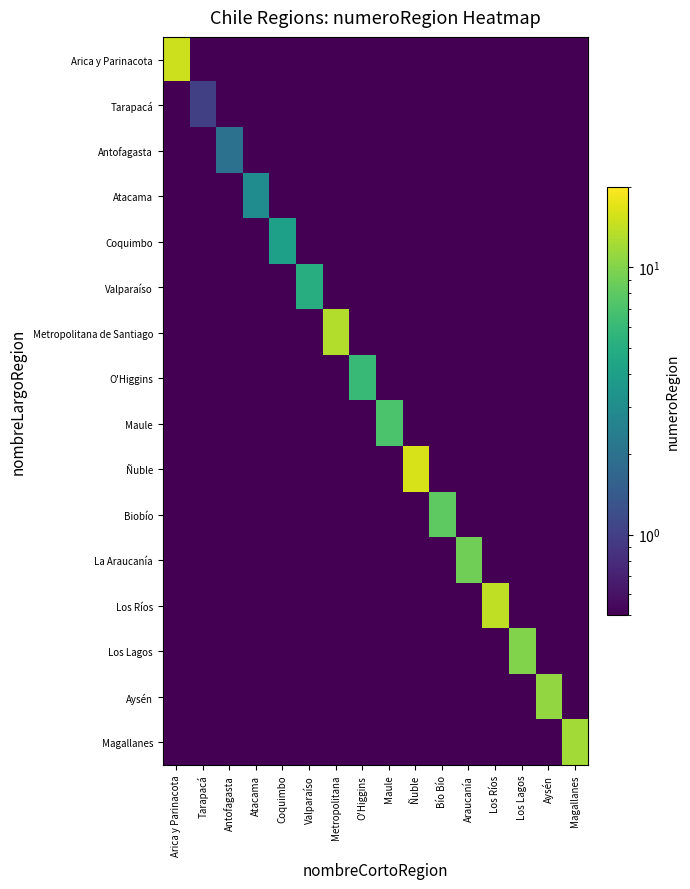

Reading left to right, transcribe all the data shown in this chart.

Arica y Parinacota: Arica y Parinacota=15.0	Tarapacá=0.1	Antofagasta=0.1	Atacama=0.1	Coquimbo=0.1	Valparaíso=0.1	Metropolitana=0.1	O'Higgins=0.1	Maule=0.1	Ñuble=0.1	Bío Bío=0.1	Araucanía=0.1	Los Ríos=0.1	Los Lagos=0.1	Aysén=0.1	Magallanes=0.1
Tarapacá: Arica y Parinacota=0.1	Tarapacá=1.0	Antofagasta=0.1	Atacama=0.1	Coquimbo=0.1	Valparaíso=0.1	Metropolitana=0.1	O'Higgins=0.1	Maule=0.1	Ñuble=0.1	Bío Bío=0.1	Araucanía=0.1	Los Ríos=0.1	Los Lagos=0.1	Aysén=0.1	Magallanes=0.1
Antofagasta: Arica y Parinacota=0.1	Tarapacá=0.1	Antofagasta=2.0	Atacama=0.1	Coquimbo=0.1	Valparaíso=0.1	Metropolitana=0.1	O'Higgins=0.1	Maule=0.1	Ñuble=0.1	Bío Bío=0.1	Araucanía=0.1	Los Ríos=0.1	Los Lagos=0.1	Aysén=0.1	Magallanes=0.1
Atacama: Arica y Parinacota=0.1	Tarapacá=0.1	Antofagasta=0.1	Atacama=3.0	Coquimbo=0.1	Valparaíso=0.1	Metropolitana=0.1	O'Higgins=0.1	Maule=0.1	Ñuble=0.1	Bío Bío=0.1	Araucanía=0.1	Los Ríos=0.1	Los Lagos=0.1	Aysén=0.1	Magallanes=0.1
Coquimbo: Arica y Parinacota=0.1	Tarapacá=0.1	Antofagasta=0.1	Atacama=0.1	Coquimbo=4.0	Valparaíso=0.1	Metropolitana=0.1	O'Higgins=0.1	Maule=0.1	Ñuble=0.1	Bío Bío=0.1	Araucanía=0.1	Los Ríos=0.1	Los Lagos=0.1	Aysén=0.1	Magallanes=0.1
Valparaíso: Arica y Parinacota=0.1	Tarapacá=0.1	Antofagasta=0.1	Atacama=0.1	Coquimbo=0.1	Valparaíso=5.0	Metropolitana=0.1	O'Higgins=0.1	Maule=0.1	Ñuble=0.1	Bío Bío=0.1	Araucanía=0.1	Los Ríos=0.1	Los Lagos=0.1	Aysén=0.1	Magallanes=0.1
Metropolitana de Santiago: Arica y Parinacota=0.1	Tarapacá=0.1	Antofagasta=0.1	Atacama=0.1	Coquimbo=0.1	Valparaíso=0.1	Metropolitana=13.0	O'Higgins=0.1	Maule=0.1	Ñuble=0.1	Bío Bío=0.1	Araucanía=0.1	Los Ríos=0.1	Los Lagos=0.1	Aysén=0.1	Magallanes=0.1
O'Higgins: Arica y Parinacota=0.1	Tarapacá=0.1	Antofagasta=0.1	Atacama=0.1	Coquimbo=0.1	Valparaíso=0.1	Metropolitana=0.1	O'Higgins=6.0	Maule=0.1	Ñuble=0.1	Bío Bío=0.1	Araucanía=0.1	Los Ríos=0.1	Los Lagos=0.1	Aysén=0.1	Magallanes=0.1
Maule: Arica y Parinacota=0.1	Tarapacá=0.1	Antofagasta=0.1	Atacama=0.1	Coquimbo=0.1	Valparaíso=0.1	Metropolitana=0.1	O'Higgins=0.1	Maule=7.0	Ñuble=0.1	Bío Bío=0.1	Araucanía=0.1	Los Ríos=0.1	Los Lagos=0.1	Aysén=0.1	Magallanes=0.1
Ñuble: Arica y Parinacota=0.1	Tarapacá=0.1	Antofagasta=0.1	Atacama=0.1	Coquimbo=0.1	Valparaíso=0.1	Metropolitana=0.1	O'Higgins=0.1	Maule=0.1	Ñuble=16.0	Bío Bío=0.1	Araucanía=0.1	Los Ríos=0.1	Los Lagos=0.1	Aysén=0.1	Magallanes=0.1
Biobío: Arica y Parinacota=0.1	Tarapacá=0.1	Antofagasta=0.1	Atacama=0.1	Coquimbo=0.1	Valparaíso=0.1	Metropolitana=0.1	O'Higgins=0.1	Maule=0.1	Ñuble=0.1	Bío Bío=8.0	Araucanía=0.1	Los Ríos=0.1	Los Lagos=0.1	Aysén=0.1	Magallanes=0.1
La Araucanía: Arica y Parinacota=0.1	Tarapacá=0.1	Antofagasta=0.1	Atacama=0.1	Coquimbo=0.1	Valparaíso=0.1	Metropolitana=0.1	O'Higgins=0.1	Maule=0.1	Ñuble=0.1	Bío Bío=0.1	Araucanía=9.0	Los Ríos=0.1	Los Lagos=0.1	Aysén=0.1	Magallanes=0.1
Los Ríos: Arica y Parinacota=0.1	Tarapacá=0.1	Antofagasta=0.1	Atacama=0.1	Coquimbo=0.1	Valparaíso=0.1	Metropolitana=0.1	O'Higgins=0.1	Maule=0.1	Ñuble=0.1	Bío Bío=0.1	Araucanía=0.1	Los Ríos=14.0	Los Lagos=0.1	Aysén=0.1	Magallanes=0.1
Los Lagos: Arica y Parinacota=0.1	Tarapacá=0.1	Antofagasta=0.1	Atacama=0.1	Coquimbo=0.1	Valparaíso=0.1	Metropolitana=0.1	O'Higgins=0.1	Maule=0.1	Ñuble=0.1	Bío Bío=0.1	Araucanía=0.1	Los Ríos=0.1	Los Lagos=10.0	Aysén=0.1	Magallanes=0.1
Aysén: Arica y Parinacota=0.1	Tarapacá=0.1	Antofagasta=0.1	Atacama=0.1	Coquimbo=0.1	Valparaíso=0.1	Metropolitana=0.1	O'Higgins=0.1	Maule=0.1	Ñuble=0.1	Bío Bío=0.1	Araucanía=0.1	Los Ríos=0.1	Los Lagos=0.1	Aysén=11.0	Magallanes=0.1
Magallanes: Arica y Parinacota=0.1	Tarapacá=0.1	Antofagasta=0.1	Atacama=0.1	Coquimbo=0.1	Valparaíso=0.1	Metropolitana=0.1	O'Higgins=0.1	Maule=0.1	Ñuble=0.1	Bío Bío=0.1	Araucanía=0.1	Los Ríos=0.1	Los Lagos=0.1	Aysén=0.1	Magallanes=12.0